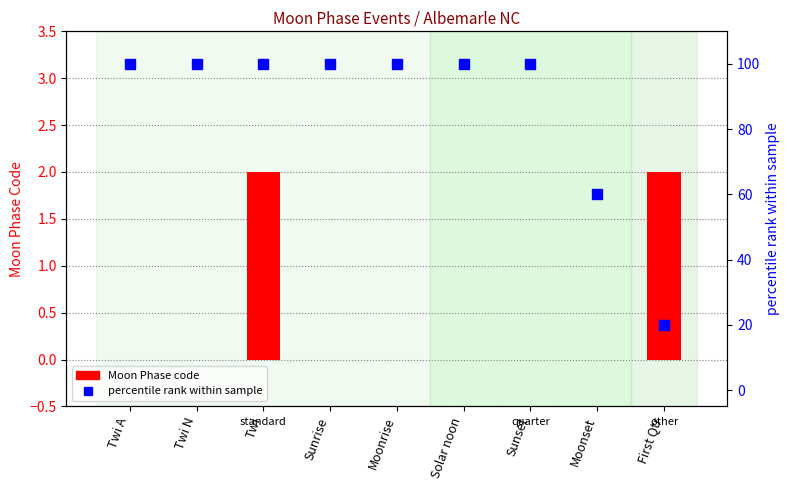

Which category has the lowest value in the Moon Phase code series?

Twi A